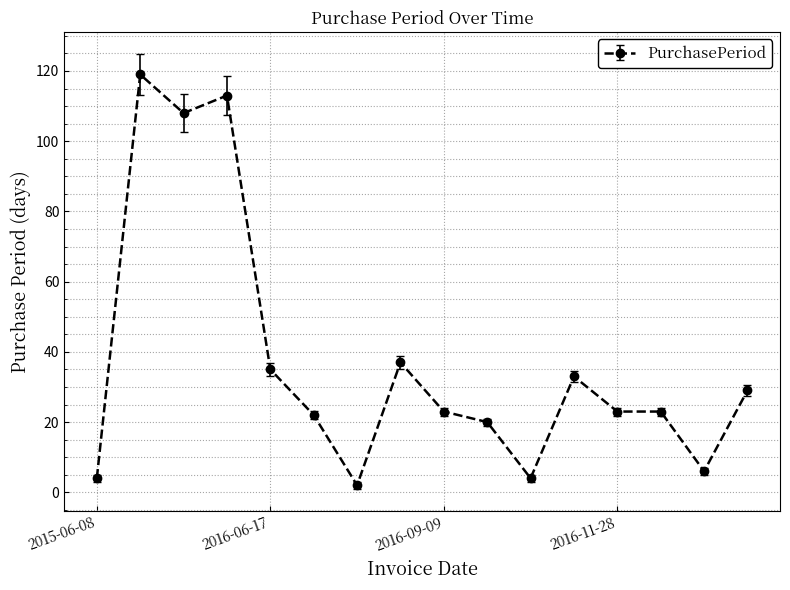

What is the value of the 8th point from the left?

37